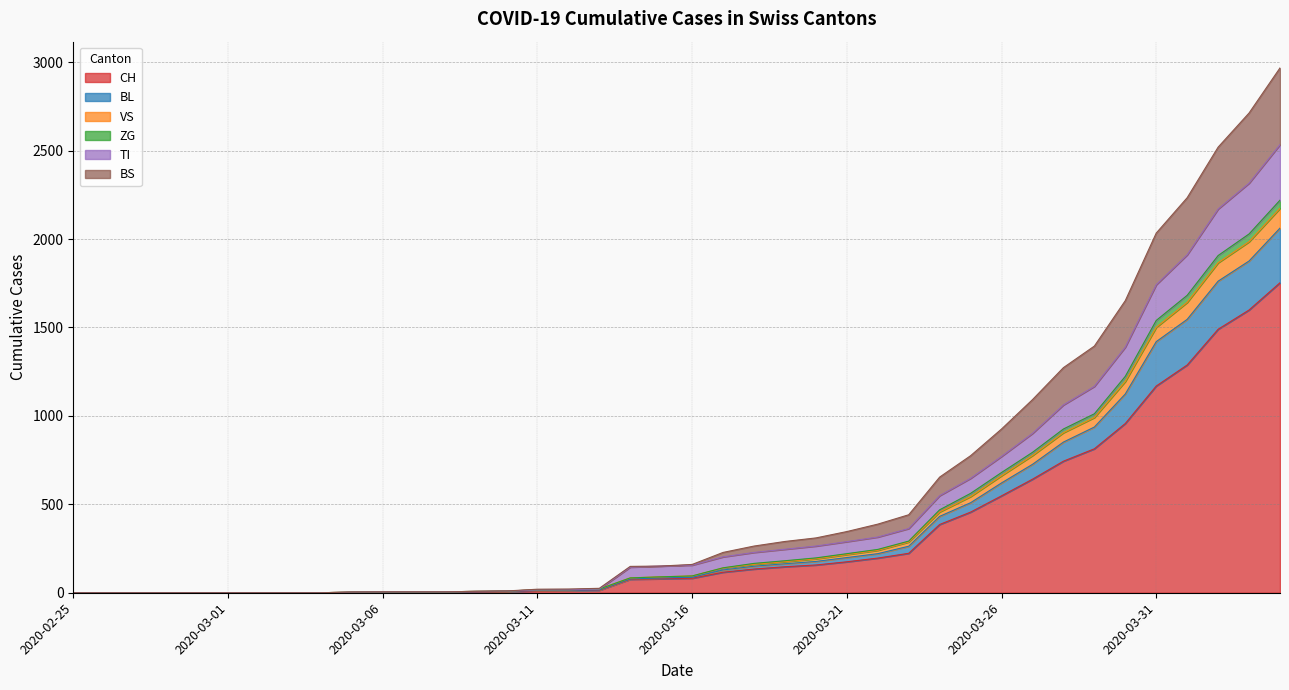

Between 2020-02-29 and 2020-02-25, which is larger?

2020-02-29